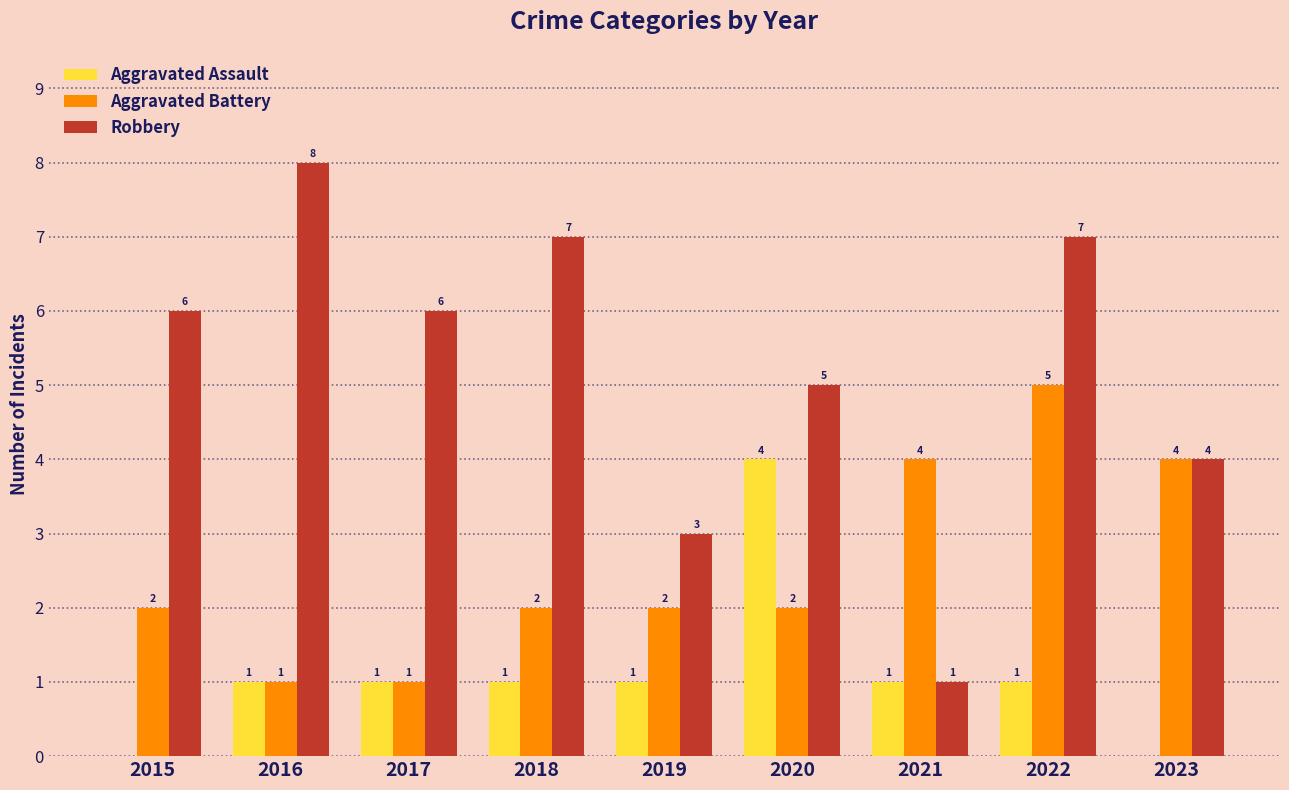

What is the maximum value for Robbery?

8